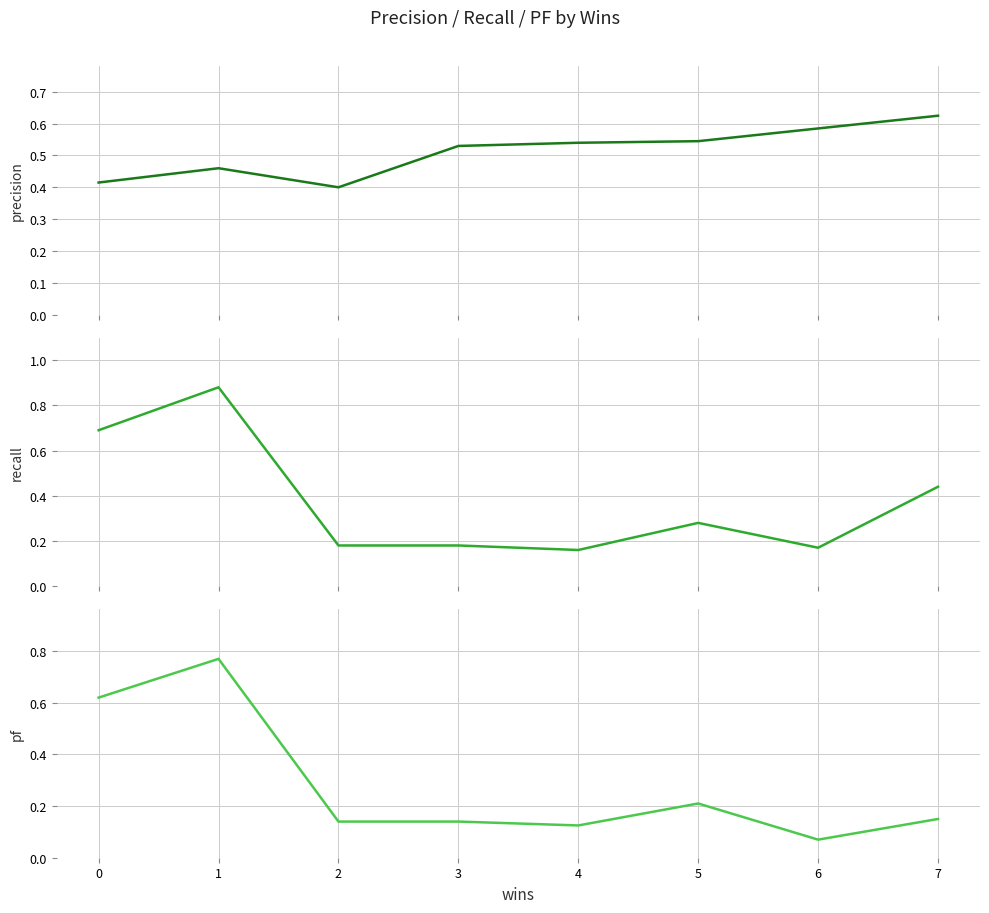

True or false: recall and pf cross at least once.

False